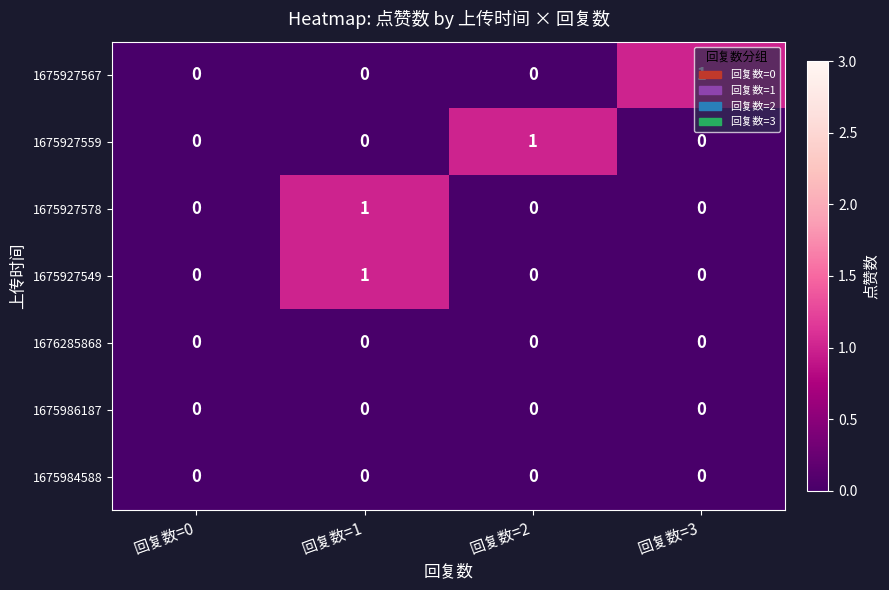

Which category has the highest value in the 1675927549 series?

回复数=1